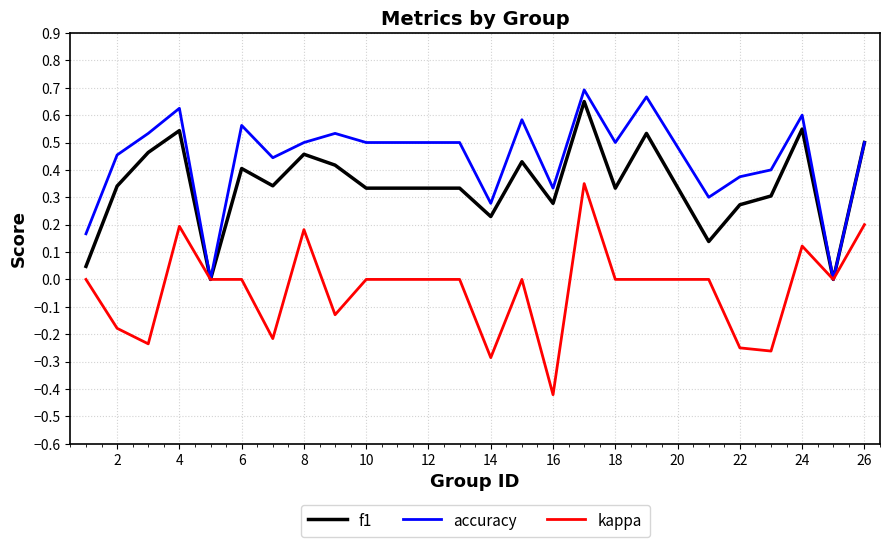

List the series in order of their overall mean, highest first.

accuracy, f1, kappa